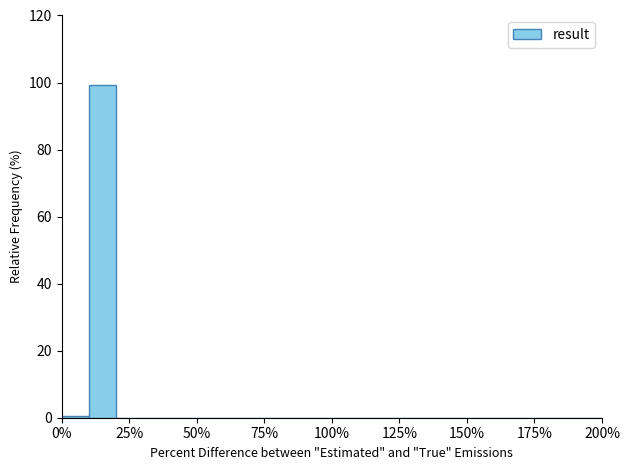

Around what value on the x-axis is the tallest bar? Give the approximate position of its centre, as read against the axis.

15